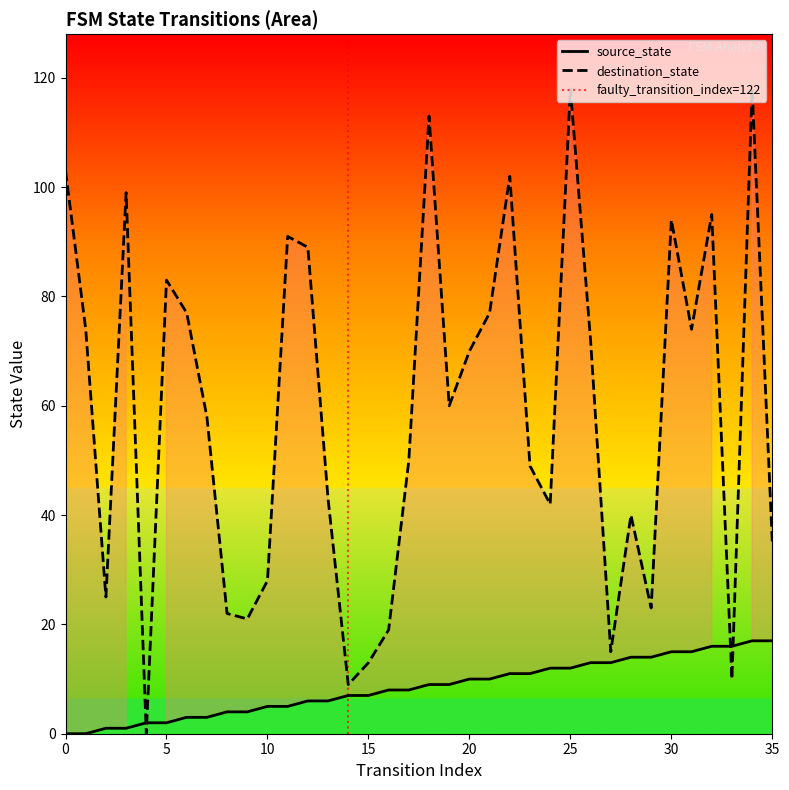

What is the value of the source_state point at the 14th from the left?

6